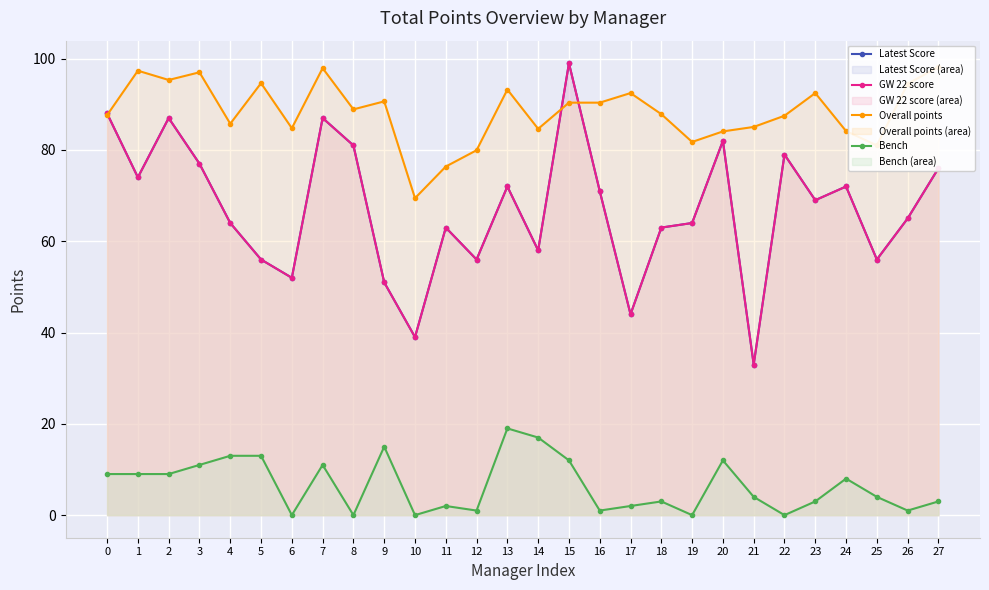

List the series in order of their peak value, highest first.

Latest Score, GW 22 score, Overall points, Bench